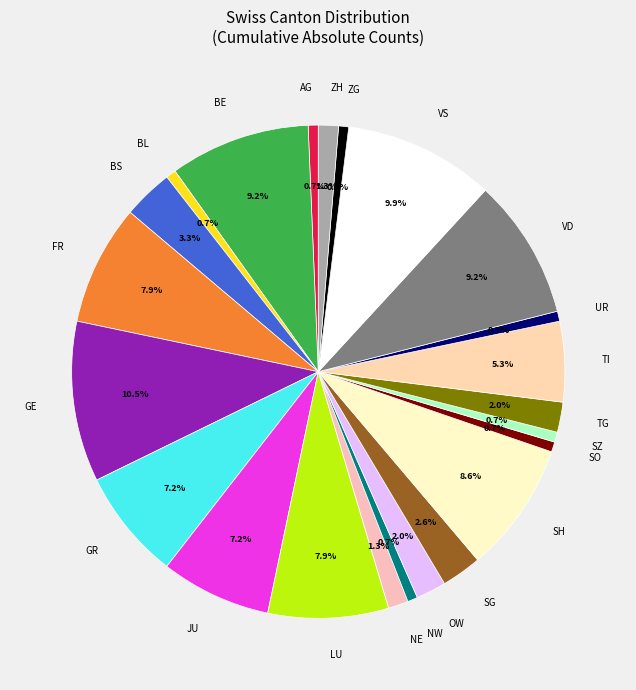

Combined, what portion of the pie is BL and FR?

8.6%